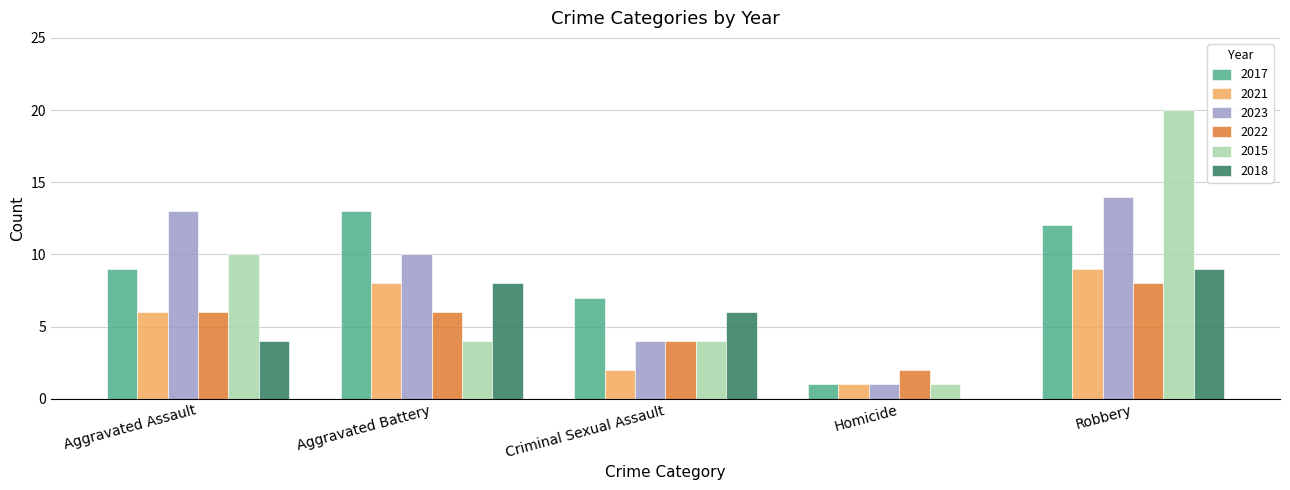

What is the approximate value of 2022 at Aggravated Assault?

6